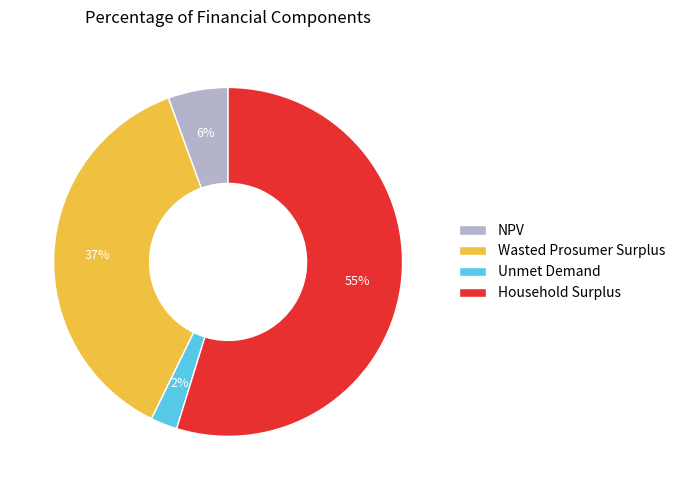

Do NPV and Wasted Prosumer Surplus together represent more than half of the pie?

No